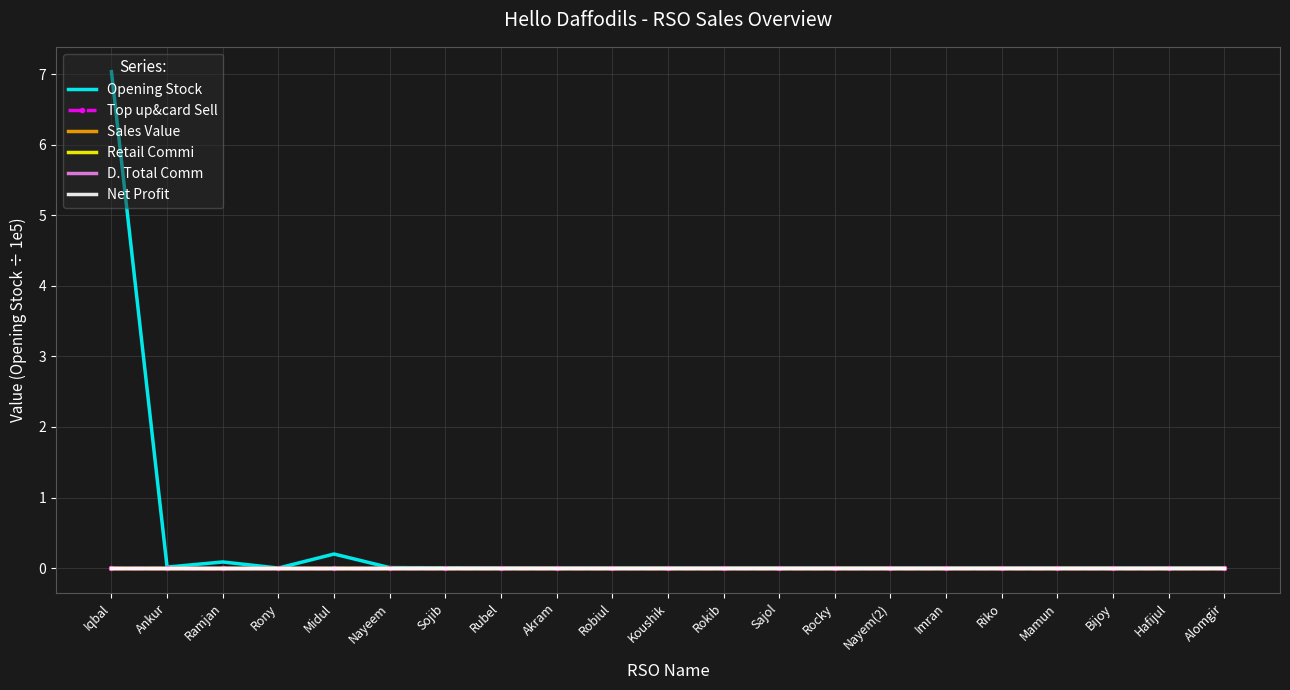

Does the chart display data point markers on the line(s)?

No